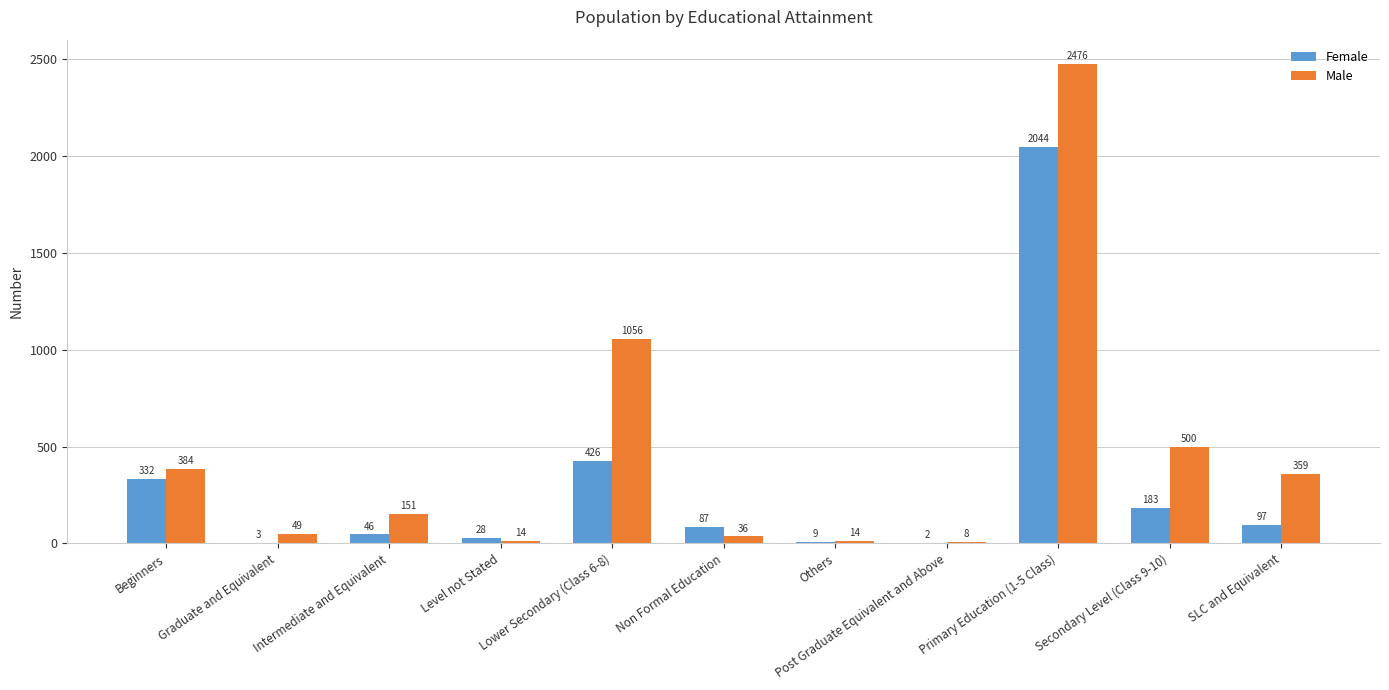

At which label does Female first exceed 87?

Beginners